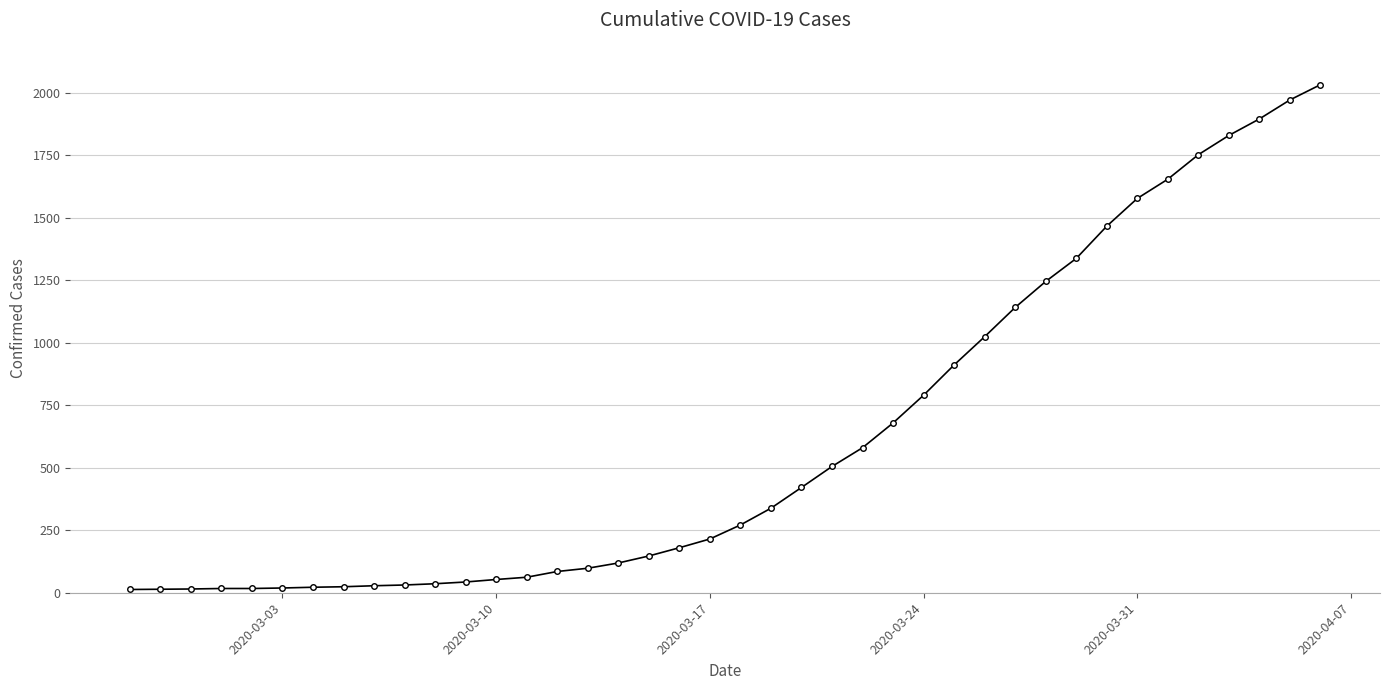

What is the sum of all values?

24656